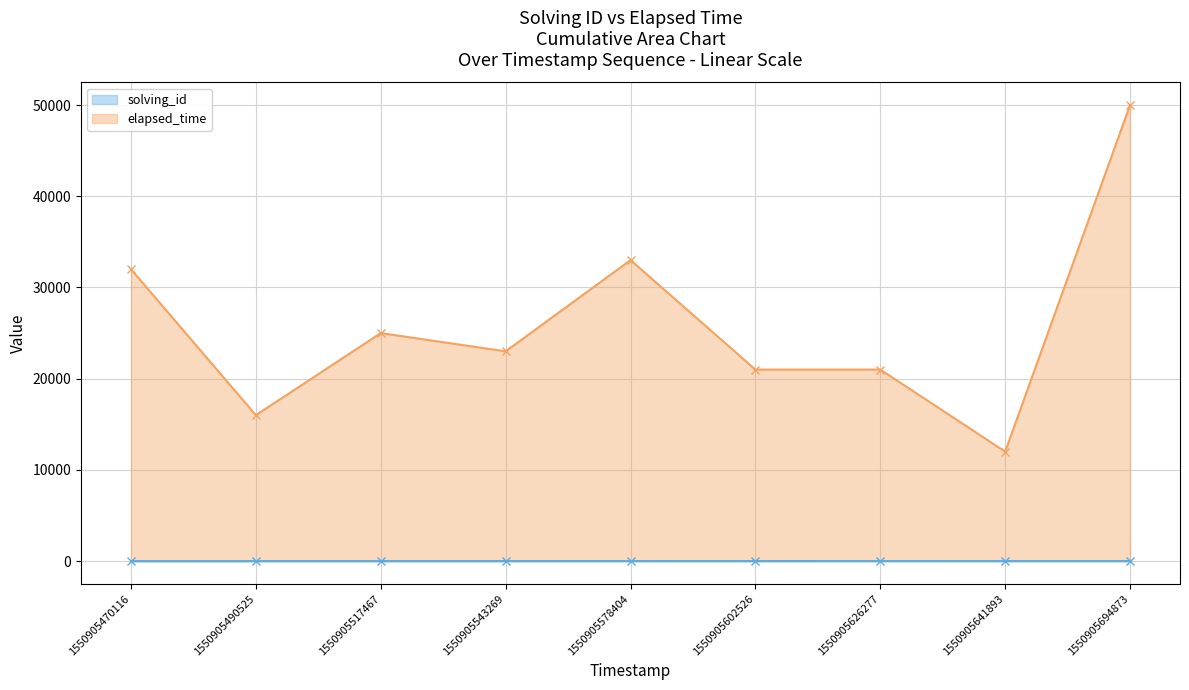

True or false: elapsed_time and solving_id cross at least once.

False